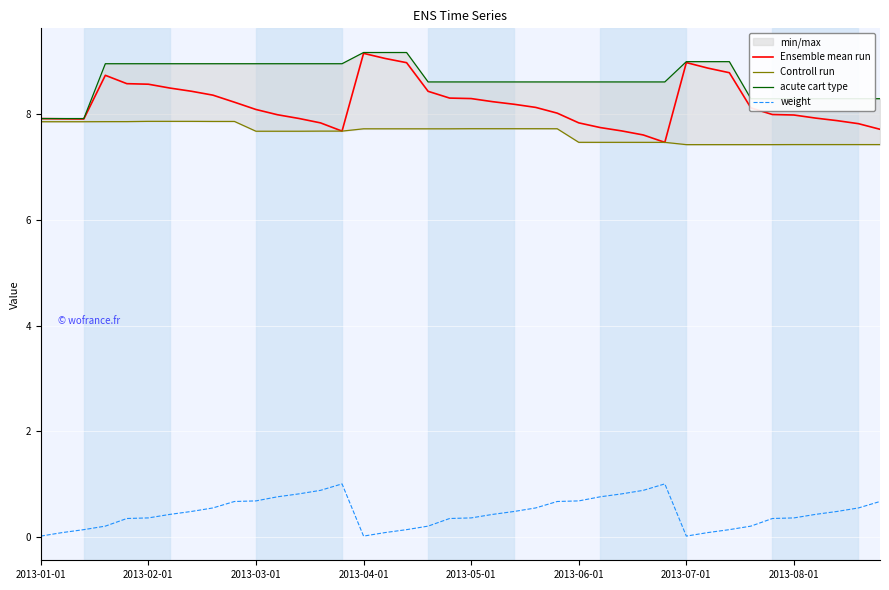

What is the difference between the maximum and minimum values in the acute cart type series?

1.3